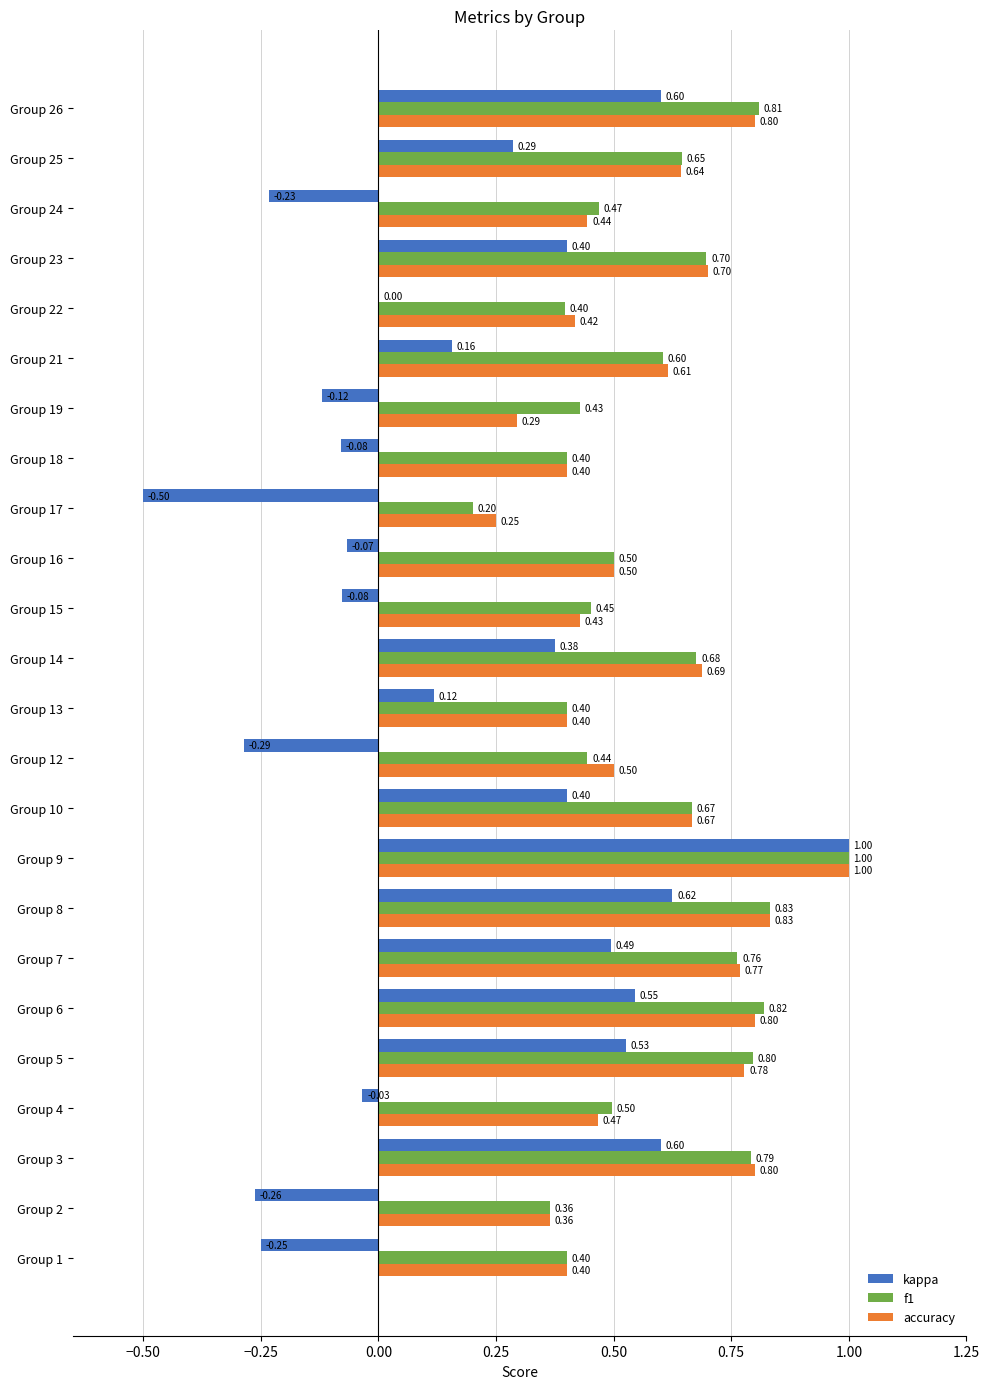

What is the sum of all accuracy values?

14.0